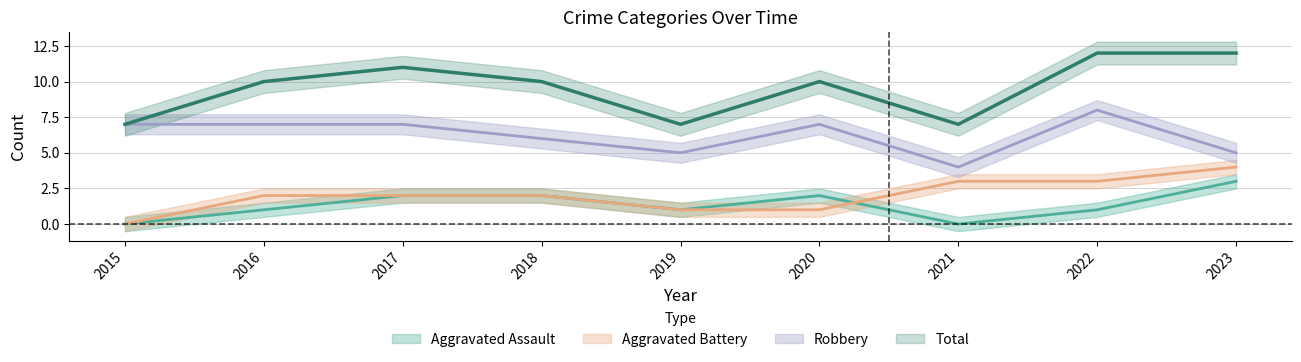

How many values in the Robbery series are below 7?

4